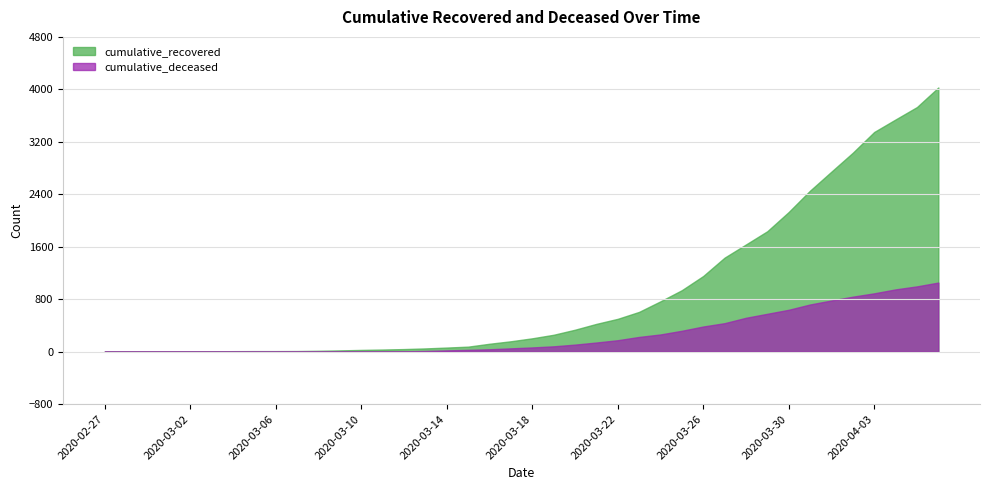

What are all the series names shown in the legend?

cumulative_recovered, cumulative_deceased